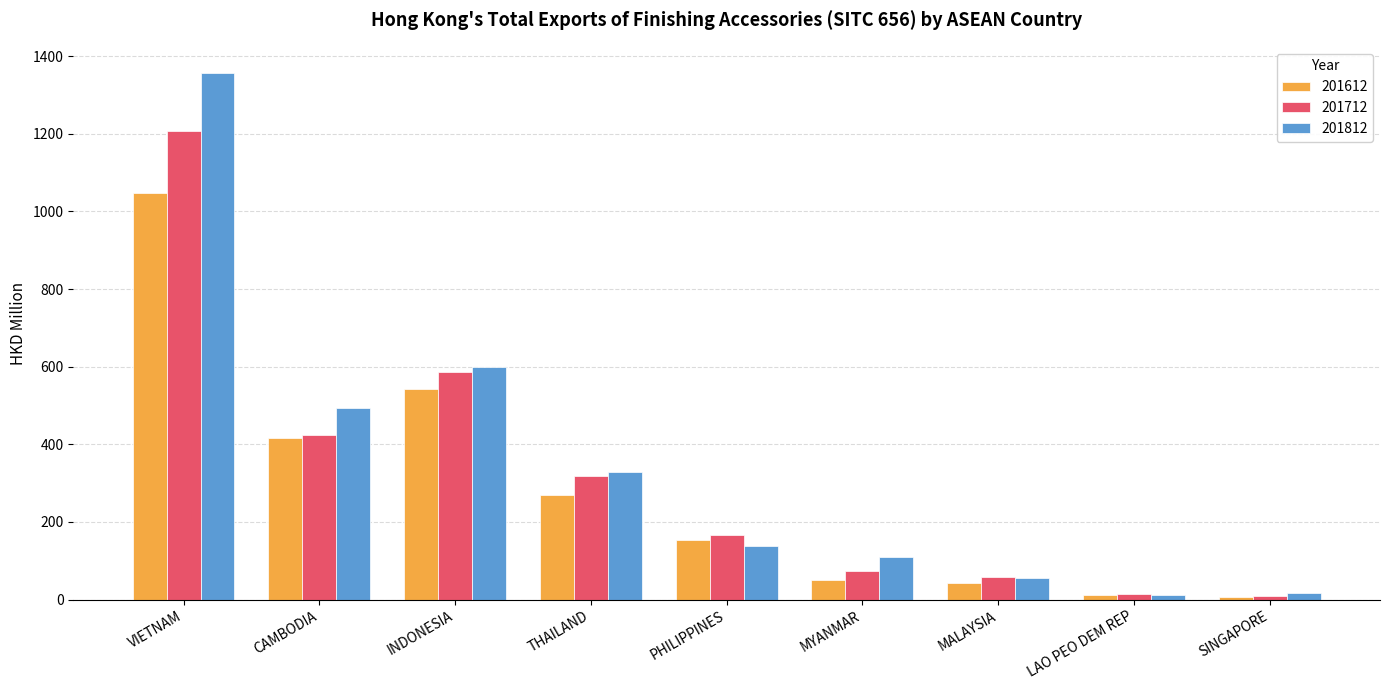

What is the difference between the highest and lowest values at THAILAND?

60.4